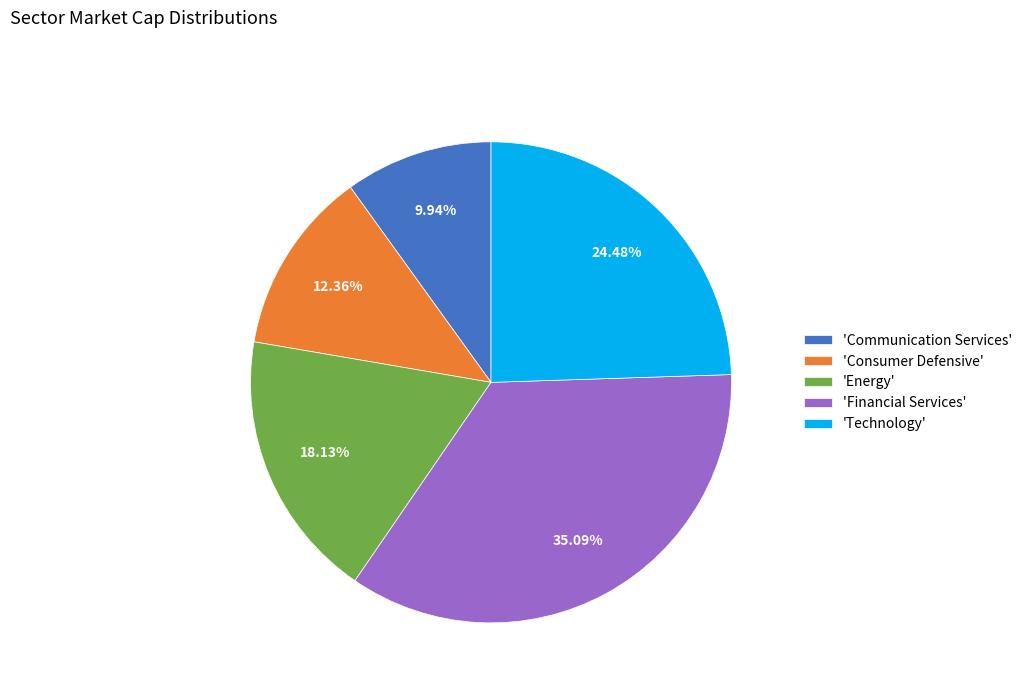

Combined, do 'Technology' and 'Financial Services' account for over 50%?

Yes